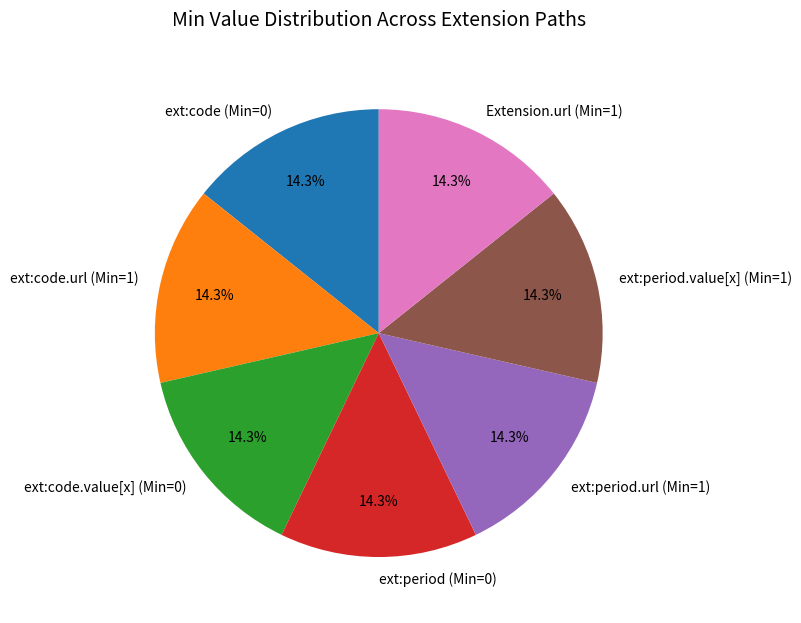

What percentage do ext:code (Min=0) and ext:period.url (Min=1) together represent?

28.6%